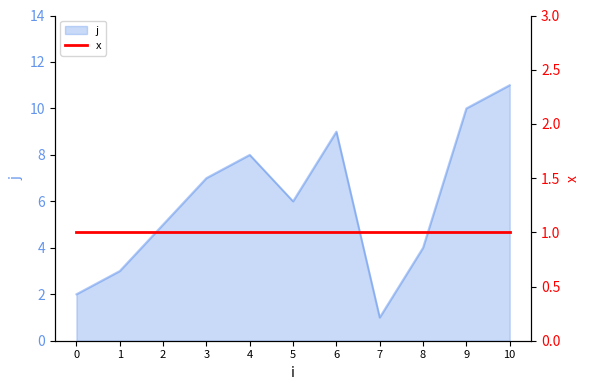

How many points are lower than both their immediate neighbors (excluding endpoints)?

2